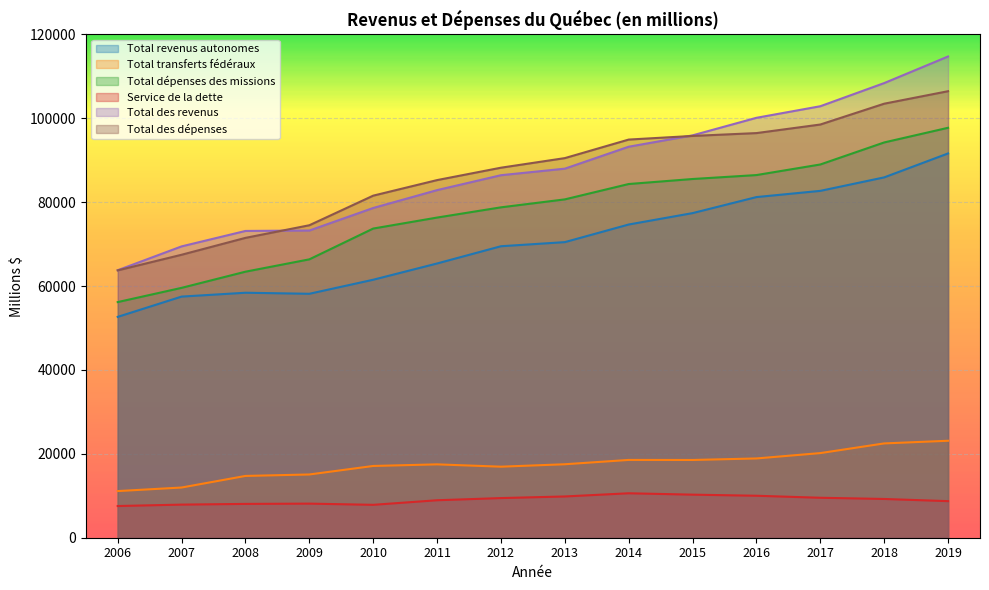

What value does the Total revenus autonomes series have at 2009?

58165